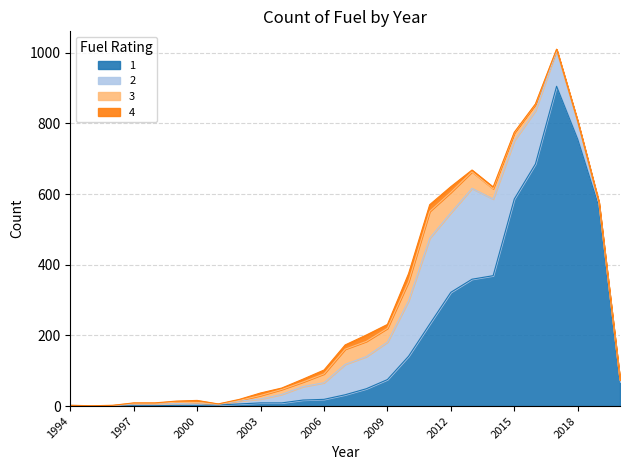

How many data points in 1 are above 32?

13